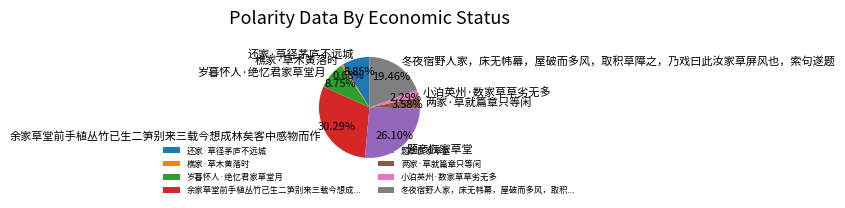

Approximately how many times larger is the value at 两家·草就篇章只等闲 compared to 余家草堂前手植丛竹已生二笋别来三载今想成林矣客中感物而作?

0.1